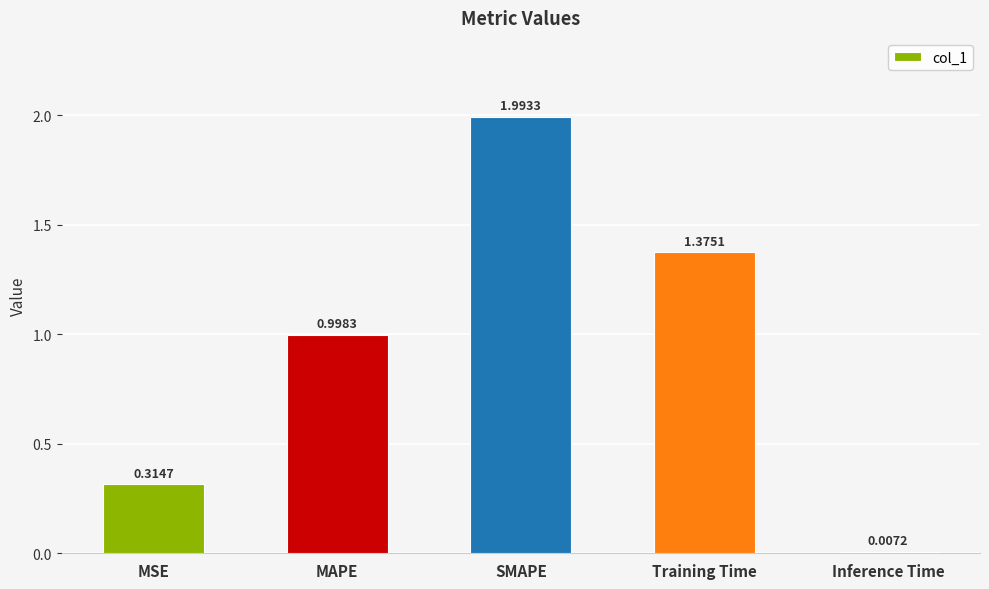

Between MAPE and MSE, which is larger?

MAPE